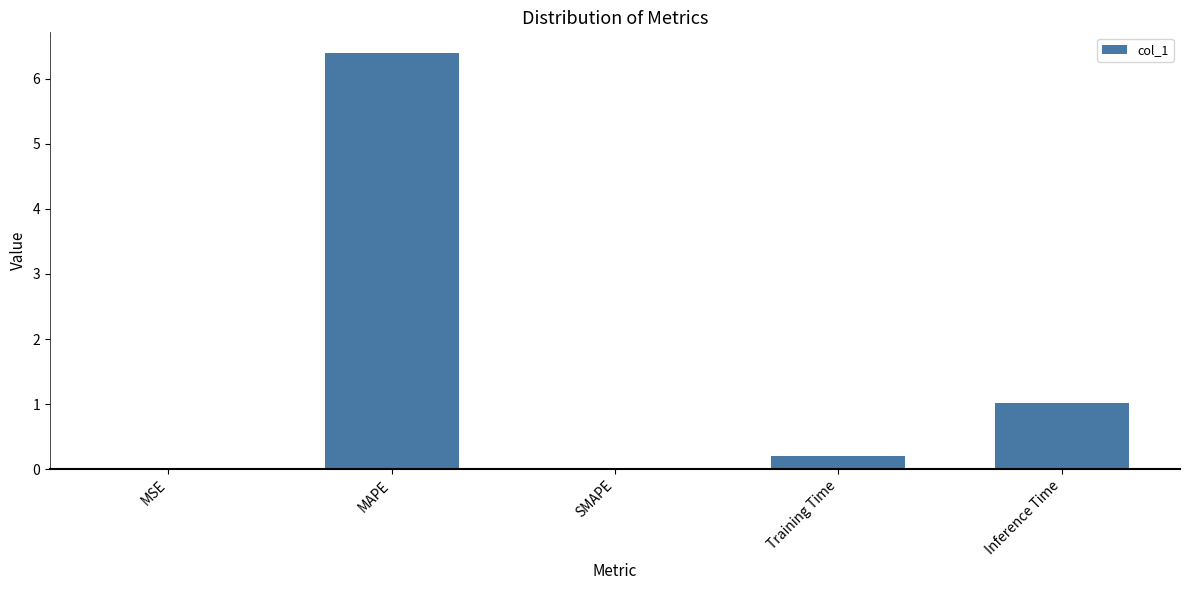

True or false: the data shows 1.0 at Inference Time.

True